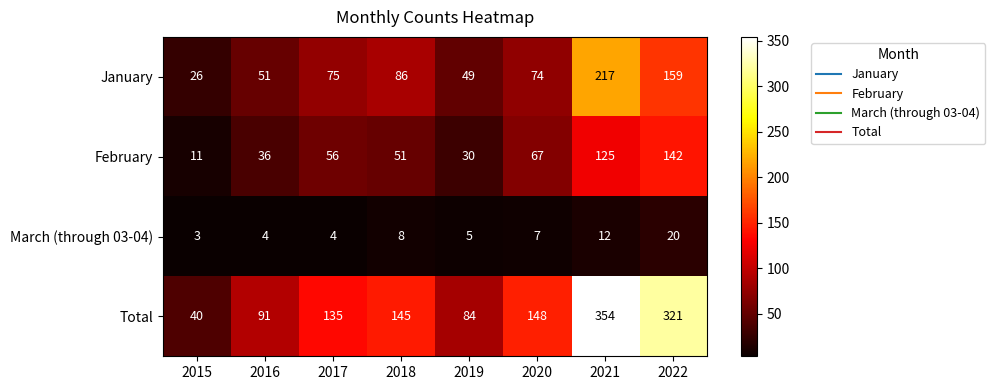

What is the maximum value for January?

217